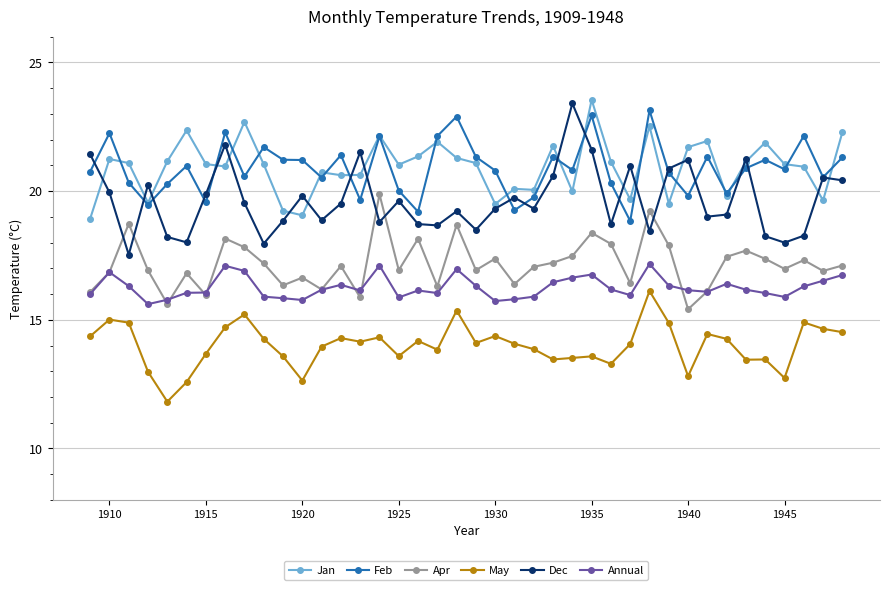

True or false: May and Dec cross at least once.

False